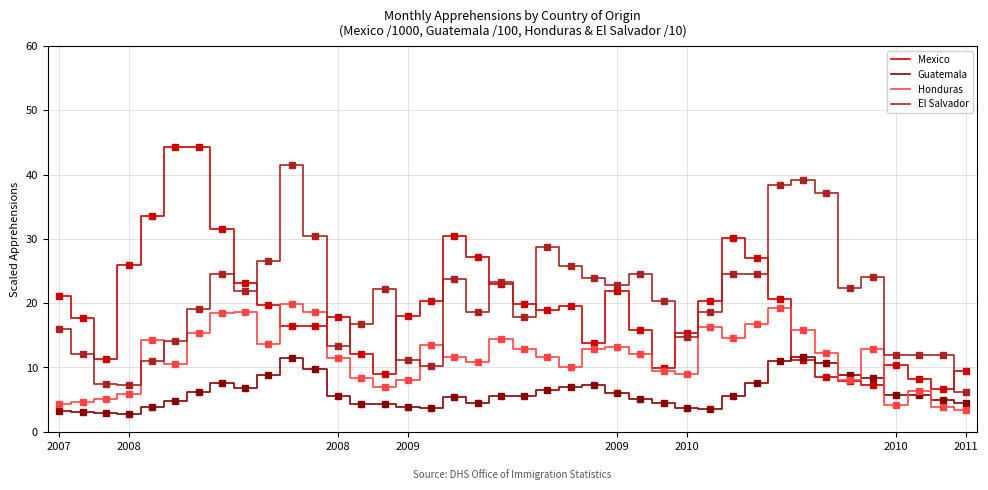

How many series are shown in this chart?

4